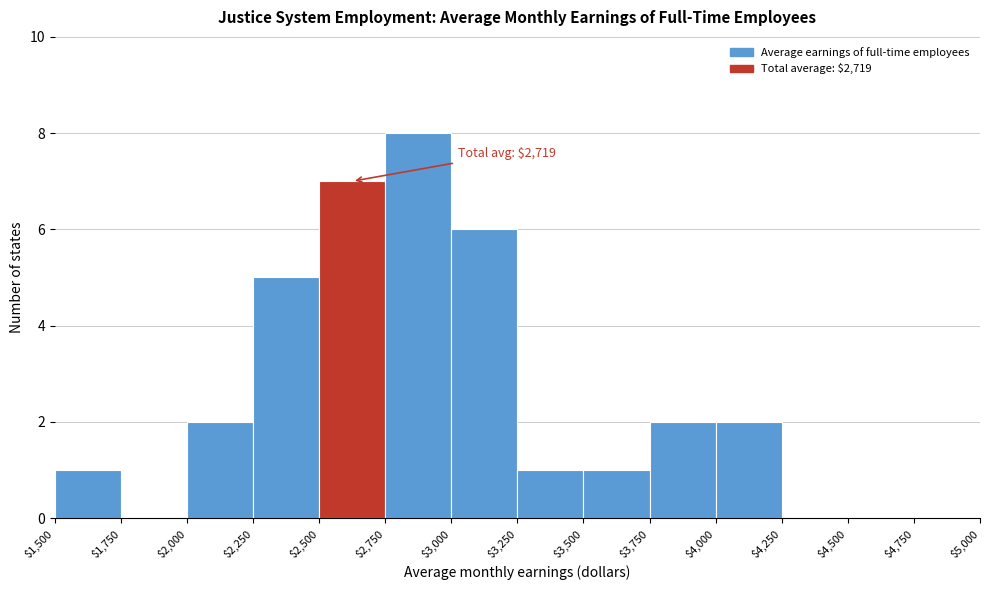

Over which range of the x-axis is the bar tallest?

$2,750 to $3,000